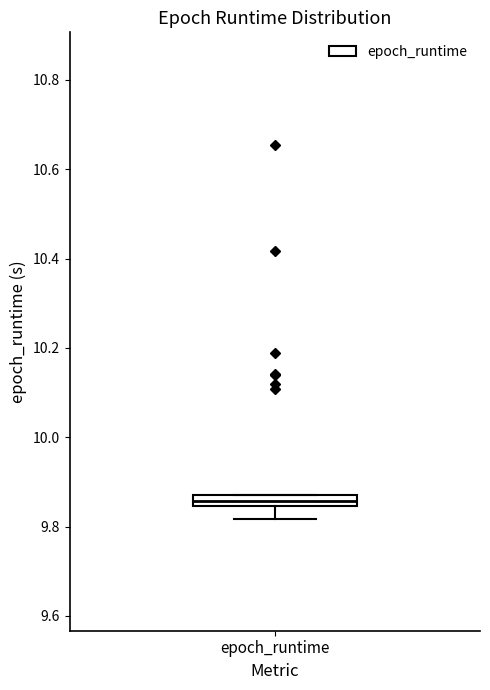

Where is the upper edge of the box for epoch_runtime on the y-axis? The values are not printed on the chart, so give them approximately, as read against the axis.

9.88